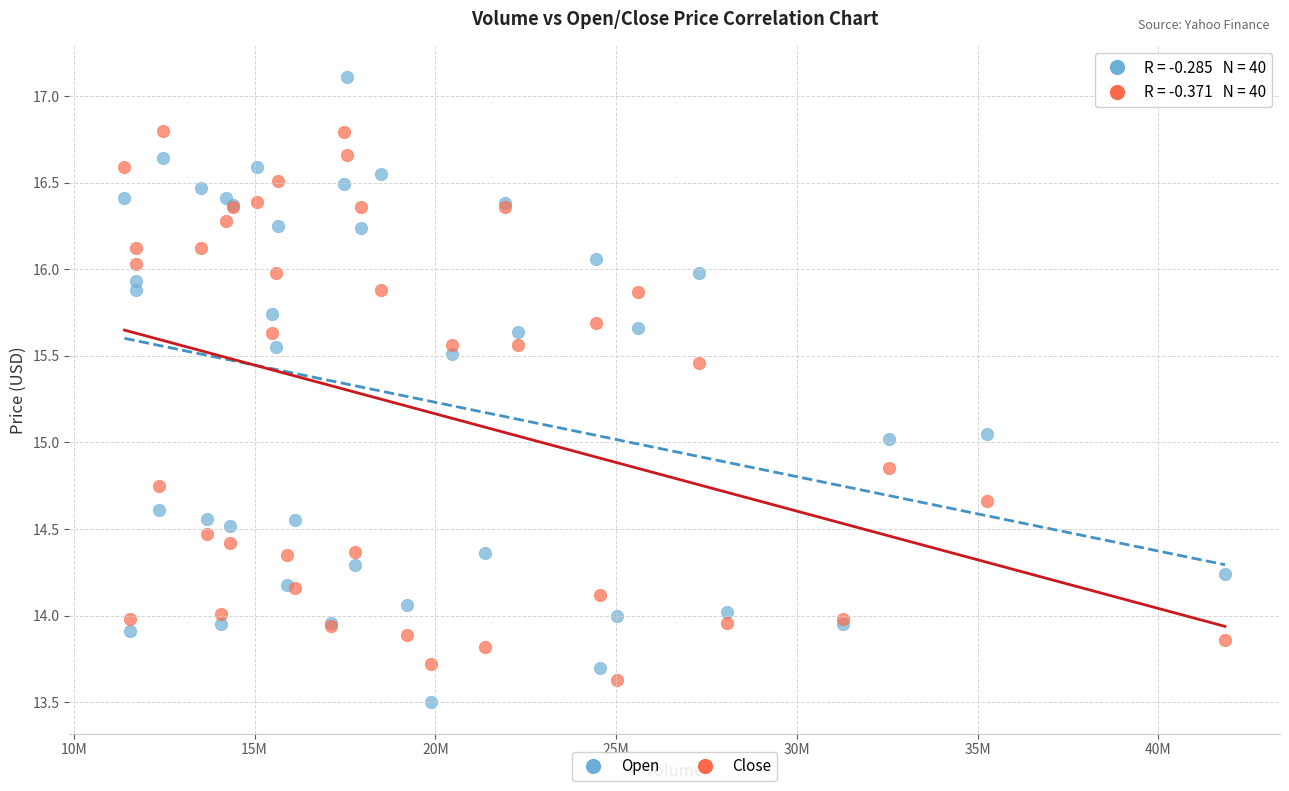

What is the X range (max minus min) for the scatter plot?

30444100.0